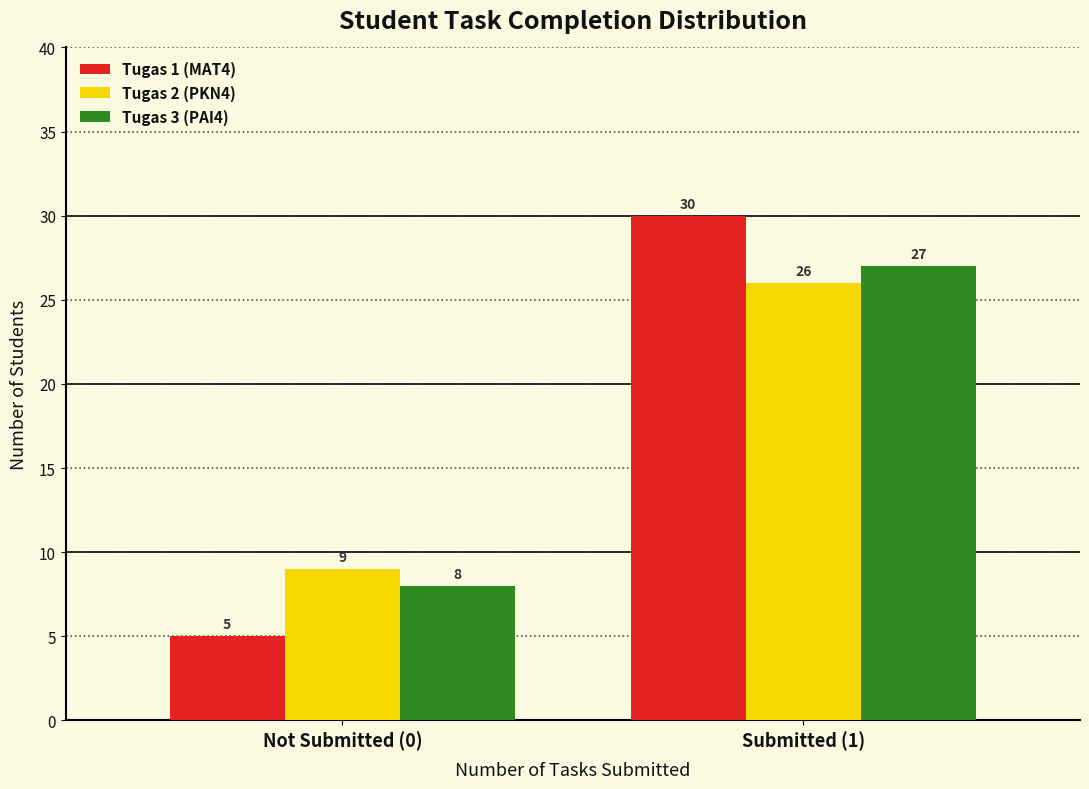

Reading left to right, what are all the values shown in this chart?

Tugas 1 (MAT4): Not Submitted (0)=5	Submitted (1)=30
Tugas 2 (PKN4): Not Submitted (0)=9	Submitted (1)=26
Tugas 3 (PAI4): Not Submitted (0)=8	Submitted (1)=27